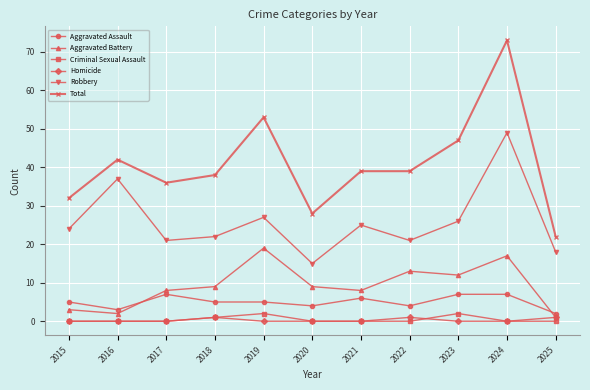

Reading right to left, transcribe all the data shown in this chart.

Aggravated Assault: 2	7	7	4	6	4	5	5	7	3	5
Aggravated Battery: 1	17	12	13	8	9	19	9	8	2	3
Criminal Sexual Assault: 0	0	2	0	0	0	2	1	0	0	0
Homicide: 1	0	0	1	0	0	0	1	0	0	0
Robbery: 18	49	26	21	25	15	27	22	21	37	24
Total: 22	73	47	39	39	28	53	38	36	42	32